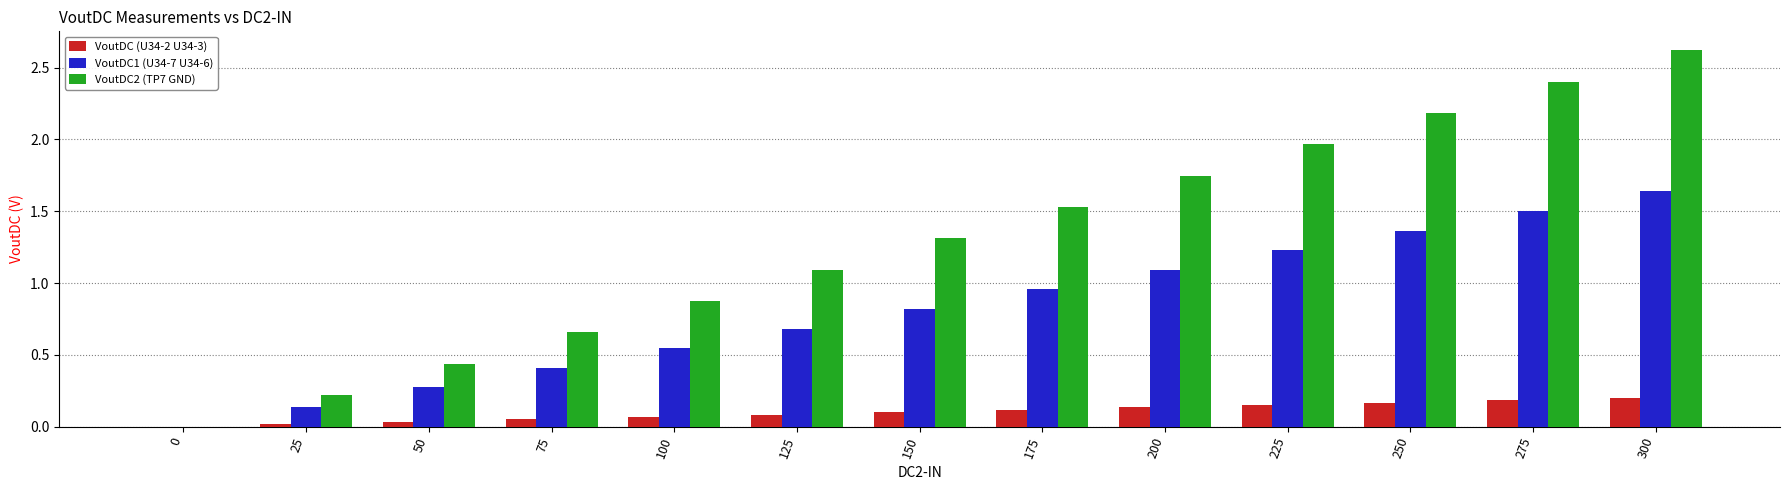

Is the value of VoutDC (U34-2 U34-3) at 225 greater than the value of VoutDC2 (TP7 GND) at 100?

No